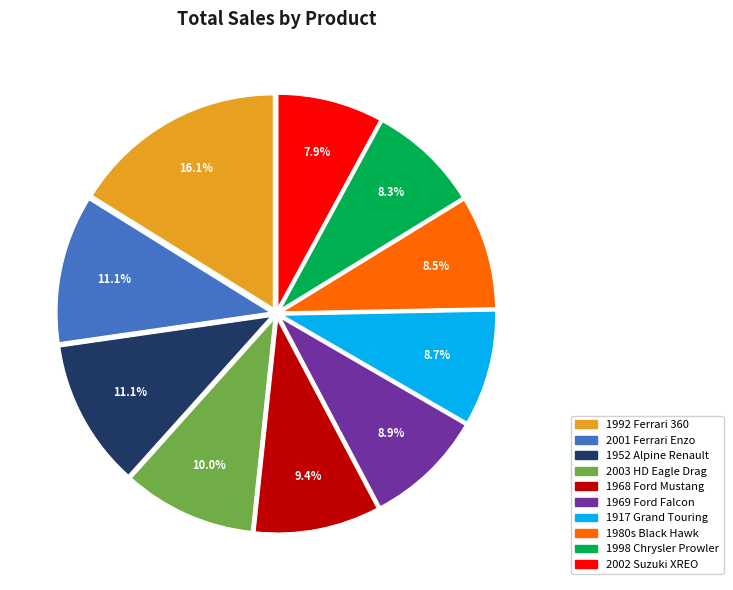

To the nearest percent, what is the average slice percentage?

10%